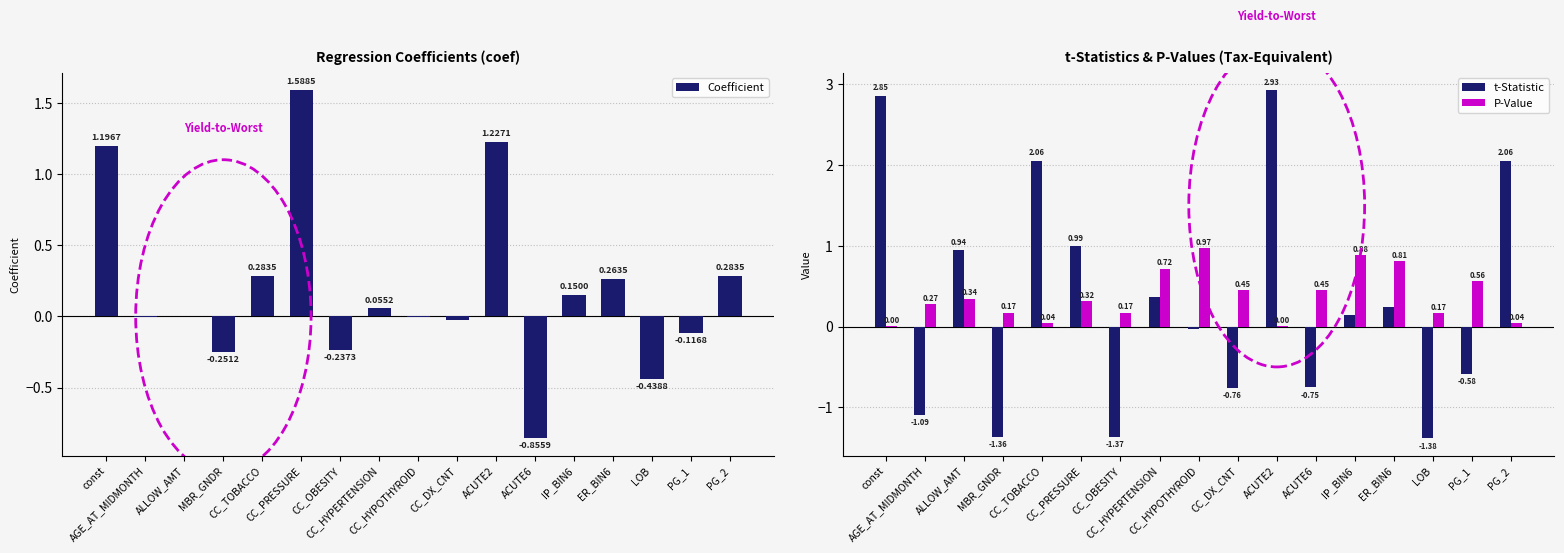

Reading left to right, list all the values displayed in this chart.

Coefficient: const=1.2	AGE_AT_MIDMONTH=-0.0	ALLOW_AMT=0.0	MBR_GNDR=-0.3	CC_TOBACCO=0.3	CC_PRESSURE=1.6	CC_OBESITY=-0.2	CC_HYPERTENSION=0.1	CC_HYPOTHYROID=-0.0	CC_DX_CNT=-0.0	ACUTE2=1.2	ACUTE6=-0.9	IP_BIN6=0.1	ER_BIN6=0.3	LOB=-0.4	PG_1=-0.1	PG_2=0.3
t-Statistic: const=2.9	AGE_AT_MIDMONTH=-1.1	ALLOW_AMT=0.9	MBR_GNDR=-1.4	CC_TOBACCO=2.1	CC_PRESSURE=1.0	CC_OBESITY=-1.4	CC_HYPERTENSION=0.4	CC_HYPOTHYROID=-0.0	CC_DX_CNT=-0.8	ACUTE2=2.9	ACUTE6=-0.8	IP_BIN6=0.1	ER_BIN6=0.2	LOB=-1.4	PG_1=-0.6	PG_2=2.1
P-Value: const=0.0	AGE_AT_MIDMONTH=0.3	ALLOW_AMT=0.3	MBR_GNDR=0.2	CC_TOBACCO=0.0	CC_PRESSURE=0.3	CC_OBESITY=0.2	CC_HYPERTENSION=0.7	CC_HYPOTHYROID=1.0	CC_DX_CNT=0.4	ACUTE2=0.0	ACUTE6=0.5	IP_BIN6=0.9	ER_BIN6=0.8	LOB=0.2	PG_1=0.6	PG_2=0.0